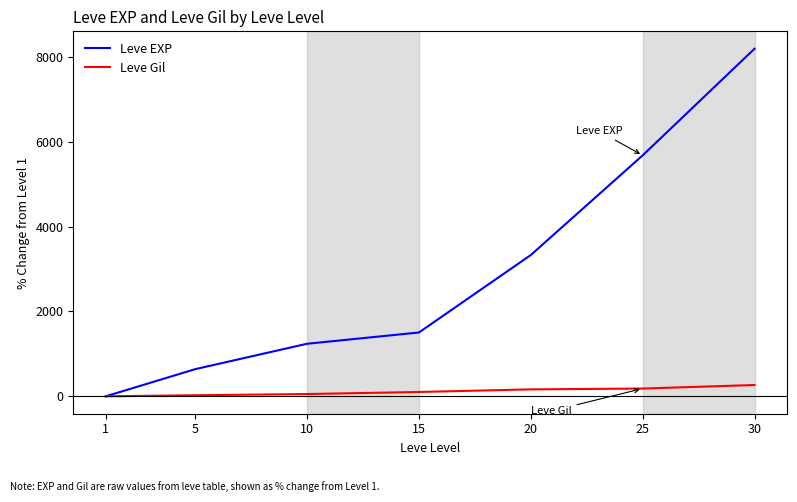

The Leve EXP series shows 4780.3 at 1. True or false?

False